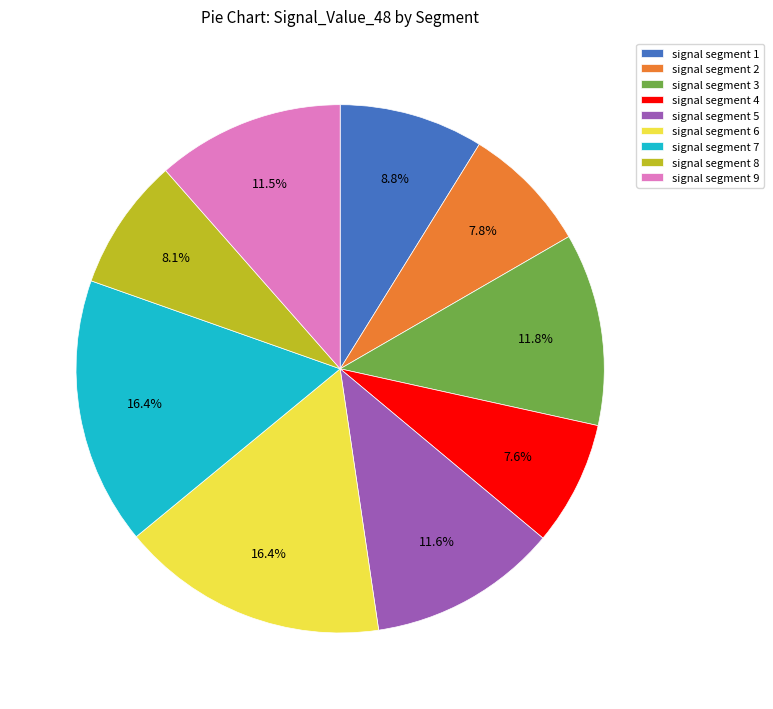

Is the sum of signal segment 1 and signal segment 6 greater than half?

No